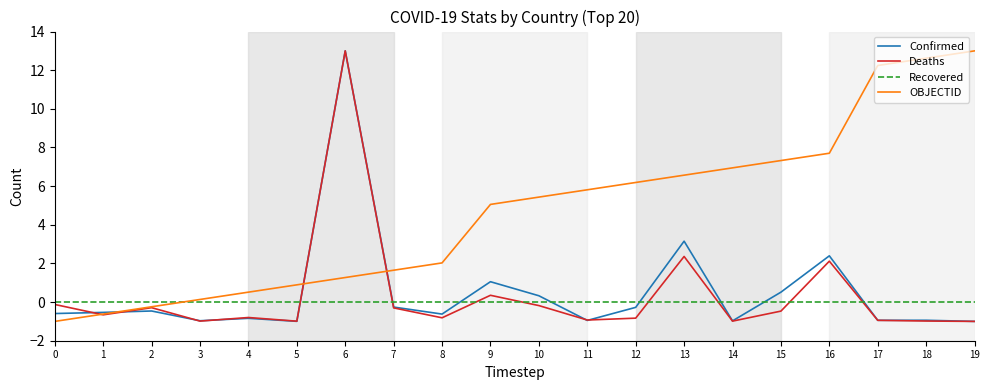

What is the sum of all Deaths values?

6.5